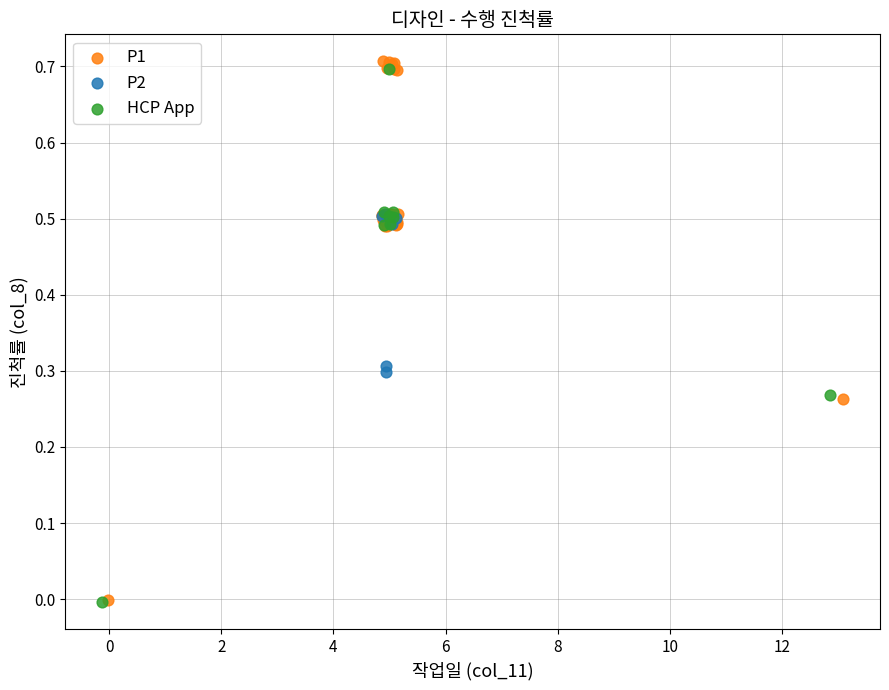

Which series has the largest Y range (max minus min)?

P1